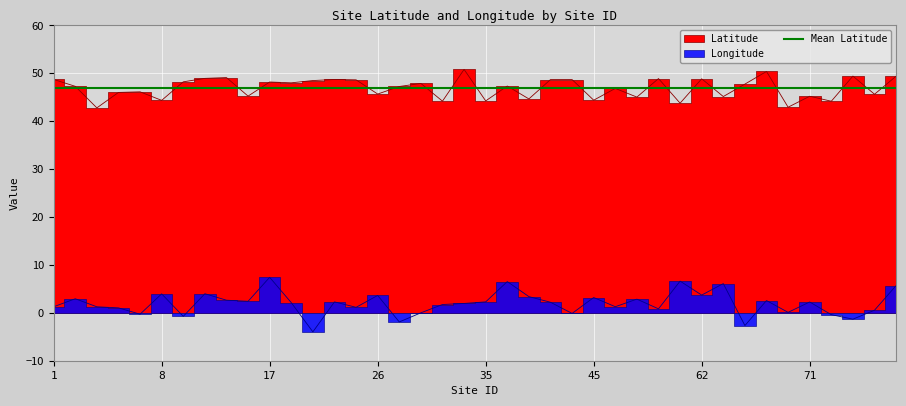

True or false: Longitude and Latitude intersect in this chart.

False